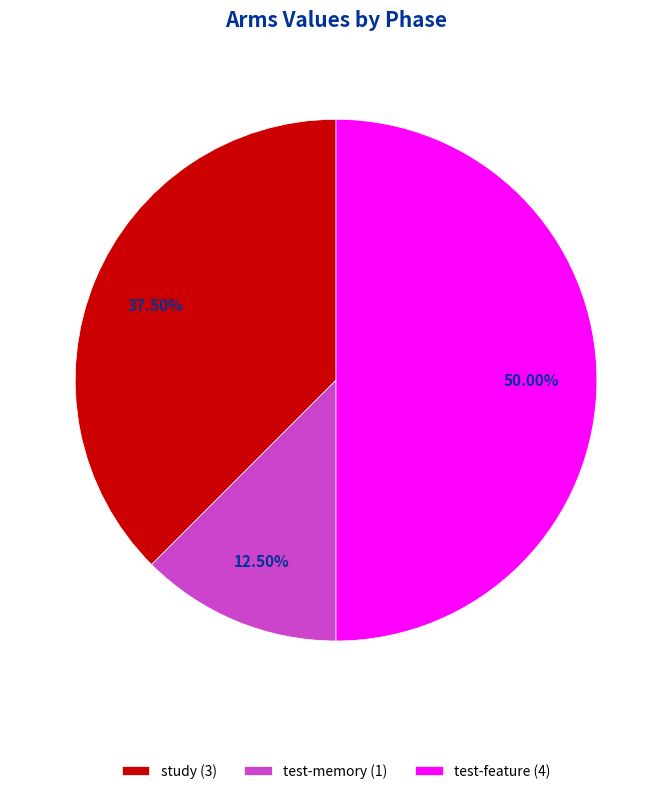

Between test-memory (1) and test-feature (4), which is larger?

test-feature (4)